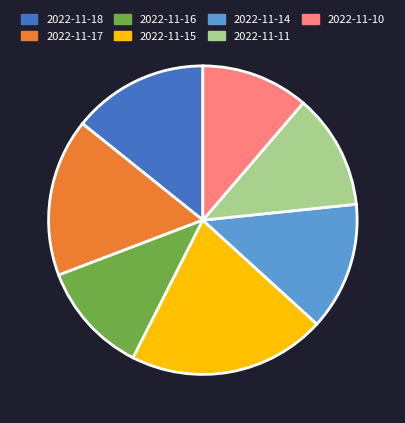

Between 2022-11-18 and 2022-11-17, which is larger?

2022-11-17